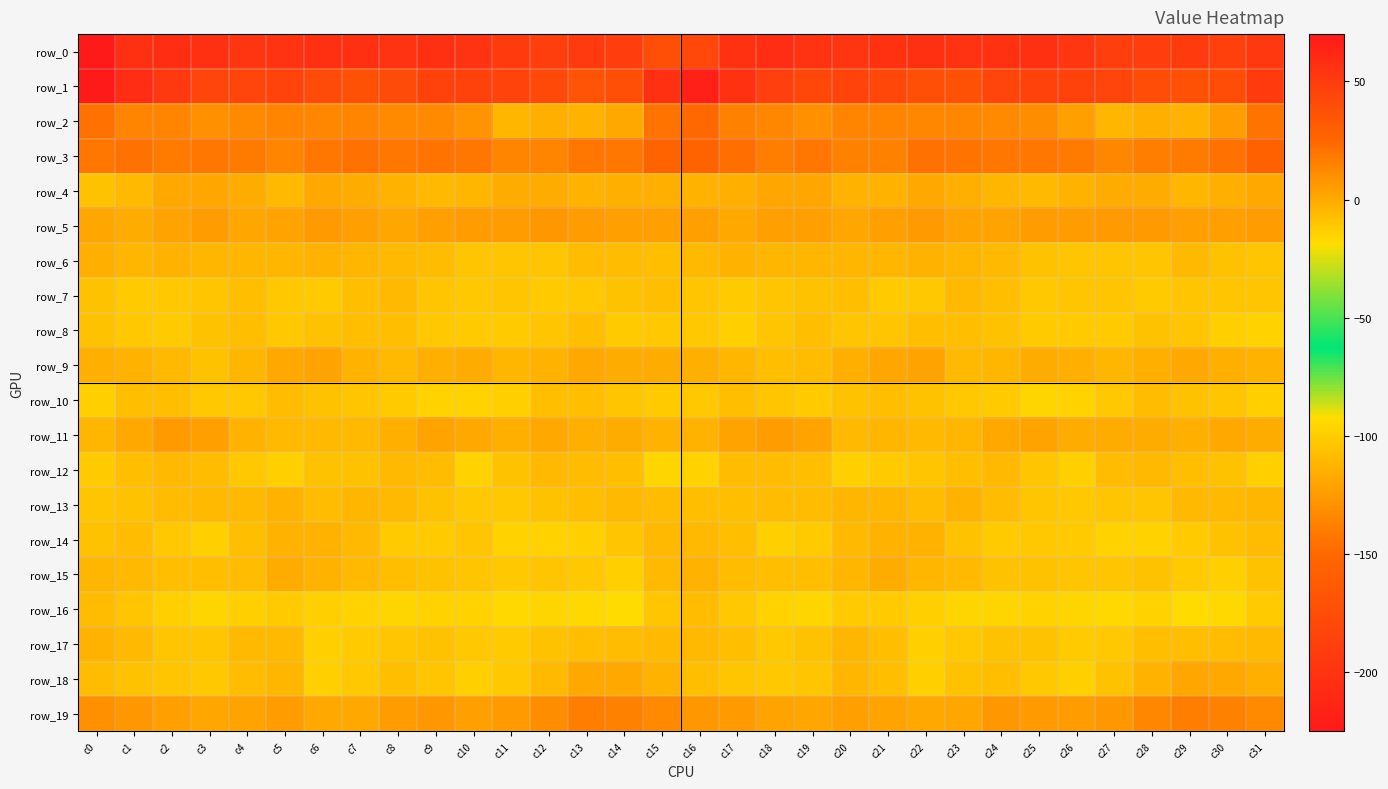

Reading left to right, what are all the values shown in this chart?

row_0: c0=-225.6	c1=-202.2	c2=-205.3	c3=-202.4	c4=-198.8	c5=-200.6	c6=-203.5	c7=-202.1	c8=-200.0	c9=-202.5	c10=-200.1	c11=-191.8	c12=-188.7	c13=-193.0	c14=-189.4	c15=-172.2	c16=-179.6	c17=-201.2	c18=-205.4	c19=-200.2	c20=-199.6	c21=-201.2	c22=-204.1	c23=-200.6	c24=-200.8	c25=-202.4	c26=-197.2	c27=-189.2	c28=-190.4	c29=-192.3	c30=-187.3	c31=-194.9
row_1: c0=70.6	c1=57.9	c2=50.8	c3=44.1	c4=44.4	c5=44.7	c6=40.4	c7=37.5	c8=40.7	c9=45.9	c10=46.5	c11=45.2	c12=41.4	c13=36.4	c14=38.8	c15=56.8	c16=64.7	c17=56.0	c18=47.9	c19=43.4	c20=45.0	c21=43.5	c22=38.9	c23=37.6	c24=43.7	c25=46.0	c26=46.4	c27=44.3	c28=38.9	c29=37.2	c30=39.9	c31=50.3
row_2: c0=20.5	c1=14.4	c2=14.1	c3=9.4	c4=11.7	c5=14.5	c6=13.3	c7=13.5	c8=12.3	c9=11.4	c10=8.9	c11=-4.1	c12=-2.1	c13=-3.1	c14=0.1	c15=20.4	c16=24.1	c17=15.3	c18=12.7	c19=9.0	c20=13.8	c21=14.1	c22=13.3	c23=13.0	c24=12.1	c25=11.2	c26=3.6	c27=-4.5	c28=-1.7	c29=-3.2	c30=4.8	c31=20.0
row_3: c0=19.0	c1=21.5	c2=17.7	c3=18.4	c4=17.0	c5=13.9	c6=19.2	c7=21.1	c8=18.8	c9=19.4	c10=19.1	c11=14.5	c12=13.8	c13=18.4	c14=18.7	c15=26.6	c16=26.3	c17=21.9	c18=16.8	c19=19.0	c20=14.8	c21=15.6	c22=20.7	c23=20.1	c24=19.1	c25=19.0	c26=18.0	c27=13.2	c28=16.0	c29=18.0	c30=21.1	c31=28.1
row_4: c0=-9.1	c1=-5.6	c2=0.2	c3=2.0	c4=-0.7	c5=-5.3	c6=-0.0	c7=-1.2	c8=-3.3	c9=-5.7	c10=-4.3	c11=-1.0	c12=-0.5	c13=-3.1	c14=-2.6	c15=-1.6	c16=-3.1	c17=-2.3	c18=1.3	c19=1.7	c20=-3.3	c21=-3.7	c22=0.2	c23=-1.9	c24=-4.0	c25=-6.0	c26=-3.1	c27=-0.3	c28=-1.1	c29=-3.8	c30=-1.7	c31=0.0
row_5: c0=1.9	c1=-0.4	c2=2.4	c3=4.6	c4=1.2	c5=2.3	c6=6.4	c7=3.3	c8=1.7	c9=4.2	c10=5.2	c11=4.9	c12=6.9	c13=4.8	c14=3.4	c15=4.2	c16=3.4	c17=0.3	c18=4.2	c19=3.3	c20=0.9	c21=4.2	c22=5.6	c23=2.4	c24=2.5	c25=5.0	c26=4.6	c27=5.9	c28=6.3	c29=4.2	c30=3.5	c31=4.8
row_6: c0=-2.2	c1=-3.9	c2=-3.7	c3=-4.6	c4=-4.0	c5=-4.4	c6=-3.4	c7=-4.0	c8=-5.3	c9=-7.0	c10=-10.2	c11=-9.9	c12=-9.9	c13=-6.8	c14=-6.5	c15=-7.7	c16=-5.0	c17=-3.5	c18=-4.5	c19=-4.1	c20=-3.9	c21=-4.3	c22=-3.5	c23=-4.6	c24=-5.2	c25=-8.8	c26=-10.3	c27=-9.8	c28=-9.6	c29=-5.4	c30=-8.6	c31=-10.2
row_7: c0=-9.4	c1=-12.0	c2=-11.2	c3=-9.9	c4=-7.6	c5=-11.1	c6=-12.6	c7=-7.4	c8=-5.9	c9=-10.6	c10=-11.1	c11=-10.0	c12=-11.9	c13=-10.9	c14=-9.1	c15=-8.3	c16=-10.1	c17=-12.7	c18=-10.5	c19=-8.9	c20=-8.1	c21=-12.3	c22=-11.1	c23=-6.0	c24=-7.4	c25=-11.6	c26=-10.4	c27=-10.3	c28=-12.5	c29=-10.0	c30=-9.7	c31=-10.1
row_8: c0=-9.2	c1=-11.7	c2=-11.8	c3=-8.9	c4=-8.2	c5=-11.0	c6=-8.8	c7=-8.1	c8=-7.7	c9=-11.1	c10=-12.5	c11=-12.6	c12=-10.6	c13=-8.2	c14=-12.4	c15=-11.5	c16=-11.8	c17=-13.3	c18=-10.4	c19=-8.0	c20=-9.7	c21=-10.2	c22=-8.2	c23=-7.7	c24=-8.7	c25=-12.1	c26=-12.5	c27=-12.1	c28=-9.4	c29=-10.0	c30=-13.6	c31=-14.9
row_9: c0=-2.4	c1=-3.0	c2=-6.0	c3=-8.5	c4=-3.9	c5=-0.2	c6=2.8	c7=-3.2	c8=-5.6	c9=-1.5	c10=-1.2	c11=-4.5	c12=-3.5	c13=0.1	c14=-1.0	c15=-1.4	c16=-1.5	c17=-4.3	c18=-7.7	c19=-7.0	c20=-2.3	c21=1.1	c22=2.1	c23=-5.3	c24=-4.1	c25=-1.0	c26=-2.5	c27=-4.5	c28=-2.2	c29=0.2	c30=-2.3	c31=-3.7
row_10: c0=-13.7	c1=-8.3	c2=-8.1	c3=-11.8	c4=-11.1	c5=-6.9	c6=-8.5	c7=-9.9	c8=-12.1	c9=-14.6	c10=-14.9	c11=-13.8	c12=-8.3	c13=-7.8	c14=-9.7	c15=-12.1	c16=-11.4	c17=-7.5	c18=-10.1	c19=-11.9	c20=-9.1	c21=-7.7	c22=-8.5	c23=-10.8	c24=-12.6	c25=-15.5	c26=-15.0	c27=-11.7	c28=-7.2	c29=-8.7	c30=-10.2	c31=-13.0
row_11: c0=-4.4	c1=0.1	c2=5.9	c3=4.0	c4=-3.3	c5=-5.2	c6=-5.0	c7=-5.3	c8=-1.6	c9=2.5	c10=0.3	c11=-1.6	c12=0.2	c13=-2.3	c14=-0.9	c15=-3.4	c16=-3.4	c17=3.0	c18=5.3	c19=2.1	c20=-5.5	c21=-4.6	c22=-5.9	c23=-3.9	c24=-0.0	c25=2.4	c26=-1.0	c27=-0.9	c28=-0.3	c29=-2.4	c30=-0.2	c31=-1.1
row_12: c0=-12.3	c1=-7.6	c2=-5.9	c3=-6.8	c4=-10.8	c5=-14.0	c6=-9.4	c7=-8.9	c8=-5.9	c9=-6.3	c10=-14.2	c11=-9.3	c12=-5.5	c13=-7.0	c14=-7.5	c15=-15.5	c16=-14.7	c17=-6.4	c18=-6.3	c19=-7.6	c20=-13.6	c21=-12.0	c22=-9.6	c23=-7.7	c24=-5.0	c25=-9.6	c26=-13.6	c27=-6.8	c28=-6.0	c29=-7.3	c30=-8.6	c31=-13.1
row_13: c0=-10.5	c1=-8.4	c2=-6.8	c3=-5.9	c4=-5.9	c5=-3.5	c6=-6.2	c7=-4.5	c8=-5.2	c9=-9.0	c10=-10.9	c11=-10.7	c12=-9.2	c13=-8.0	c14=-5.2	c15=-7.2	c16=-7.4	c17=-7.5	c18=-6.4	c19=-6.2	c20=-4.8	c21=-4.5	c22=-6.8	c23=-3.6	c24=-7.0	c25=-9.6	c26=-11.2	c27=-9.9	c28=-9.6	c29=-6.0	c30=-5.8	c31=-4.3
row_14: c0=-9.1	c1=-7.1	c2=-10.8	c3=-13.8	c4=-8.2	c5=-3.1	c6=-2.9	c7=-5.9	c8=-12.3	c9=-12.2	c10=-10.1	c11=-14.9	c12=-14.7	c13=-13.7	c14=-9.8	c15=-6.0	c16=-5.0	c17=-7.3	c18=-13.1	c19=-12.3	c20=-5.9	c21=-2.9	c22=-3.6	c23=-8.4	c24=-13.0	c25=-11.0	c26=-11.9	c27=-15.1	c28=-14.6	c29=-12.0	c30=-9.4	c31=-6.6
row_15: c0=-4.0	c1=-5.4	c2=-7.8	c3=-7.8	c4=-6.4	c5=-0.5	c6=-3.2	c7=-5.1	c8=-8.3	c9=-8.5	c10=-10.2	c11=-11.0	c12=-9.5	c13=-11.4	c14=-13.9	c15=-5.2	c16=-3.0	c17=-6.1	c18=-7.6	c19=-8.2	c20=-4.0	c21=-0.5	c22=-4.6	c23=-5.9	c24=-8.5	c25=-9.2	c26=-10.6	c27=-10.2	c28=-9.3	c29=-12.7	c30=-13.7	c31=-9.2
row_16: c0=-6.1	c1=-10.5	c2=-14.0	c3=-15.9	c4=-13.2	c5=-12.2	c6=-13.3	c7=-14.8	c8=-16.2	c9=-14.5	c10=-14.7	c11=-17.1	c12=-15.3	c13=-16.9	c14=-18.5	c15=-9.8	c16=-6.2	c17=-11.6	c18=-14.6	c19=-15.6	c20=-12.3	c21=-12.5	c22=-13.7	c23=-15.5	c24=-15.8	c25=-14.2	c26=-15.7	c27=-16.7	c28=-14.7	c29=-18.3	c30=-17.5	c31=-12.7
row_17: c0=-2.6	c1=-5.9	c2=-10.6	c3=-9.8	c4=-5.2	c5=-5.3	c6=-13.1	c7=-12.4	c8=-9.7	c9=-9.3	c10=-10.7	c11=-12.3	c12=-8.7	c13=-7.7	c14=-7.0	c15=-5.6	c16=-5.1	c17=-7.7	c18=-11.0	c19=-8.5	c20=-4.1	c21=-8.1	c22=-13.8	c23=-11.2	c24=-9.2	c25=-9.5	c26=-12.2	c27=-11.0	c28=-7.7	c29=-7.5	c30=-6.9	c31=-5.9
row_18: c0=-6.4	c1=-9.3	c2=-10.6	c3=-11.1	c4=-6.3	c5=-4.6	c6=-13.0	c7=-11.4	c8=-7.5	c9=-10.1	c10=-13.4	c11=-11.4	c12=-5.7	c13=0.4	c14=0.8	c15=-3.1	c16=-7.2	c17=-9.9	c18=-11.5	c19=-9.7	c20=-4.2	c21=-7.7	c22=-13.8	c23=-9.3	c24=-7.9	c25=-11.6	c26=-13.2	c27=-9.5	c28=-3.5	c29=1.7	c30=-0.1	c31=-2.0
row_19: c0=10.0	c1=6.9	c2=4.2	c3=1.1	c4=2.5	c5=4.4	c6=0.3	c7=0.8	c8=5.0	c9=7.2	c10=4.2	c11=6.1	c12=10.8	c13=16.2	c14=15.8	c15=11.5	c16=6.8	c17=5.6	c18=2.7	c19=1.2	c20=4.1	c21=2.9	c22=-0.2	c23=2.0	c24=7.0	c25=5.5	c26=4.9	c27=7.4	c28=12.7	c29=16.7	c30=15.4	c31=12.4